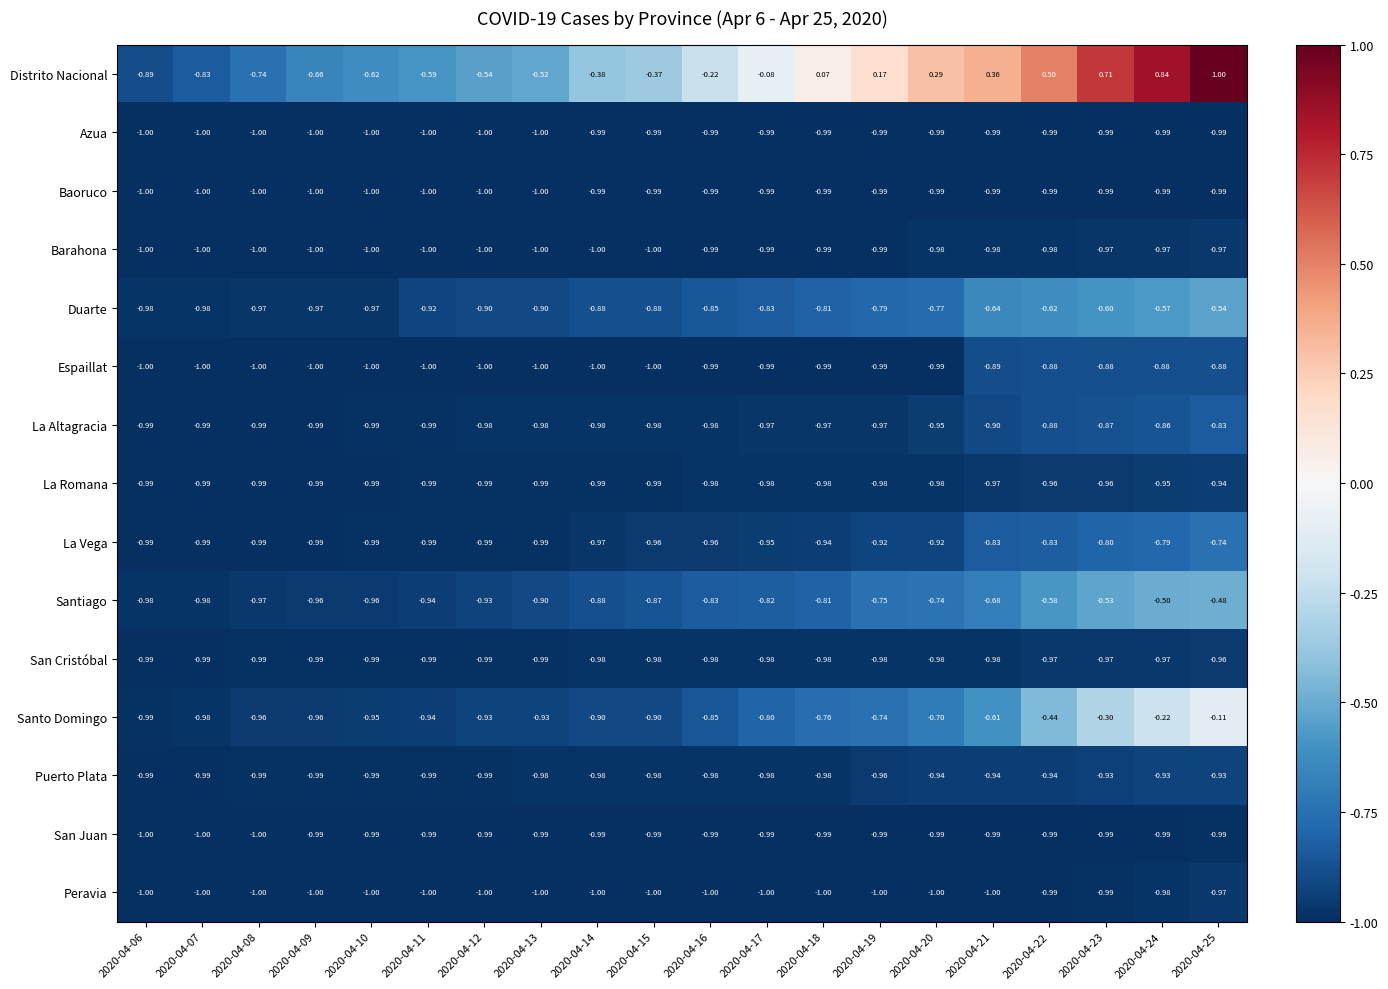

Between 2020-04-12 and 2020-04-18, which series saw the biggest shift?

Distrito Nacional